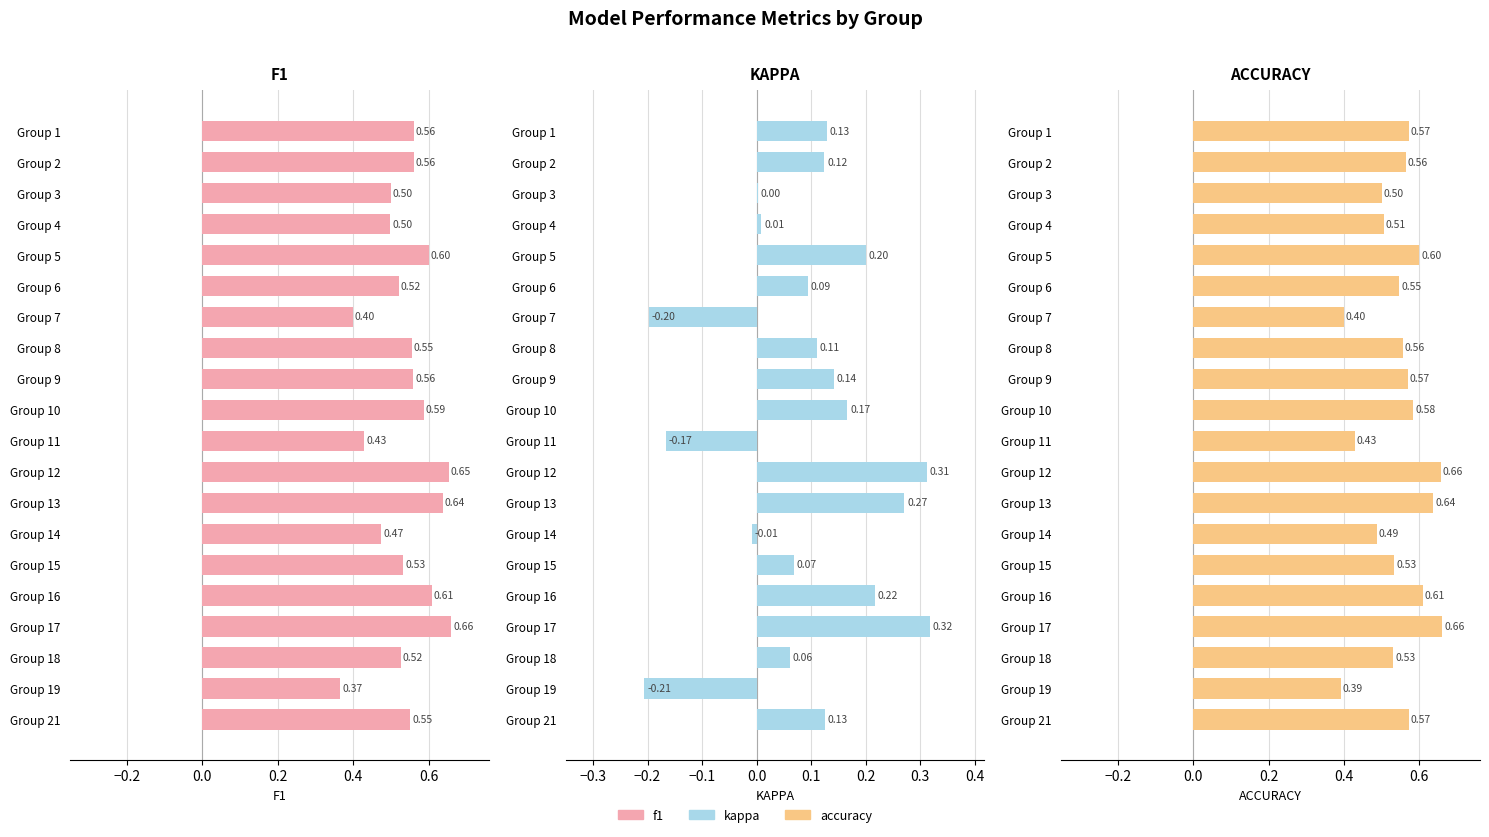

How many bars are there in total?

60